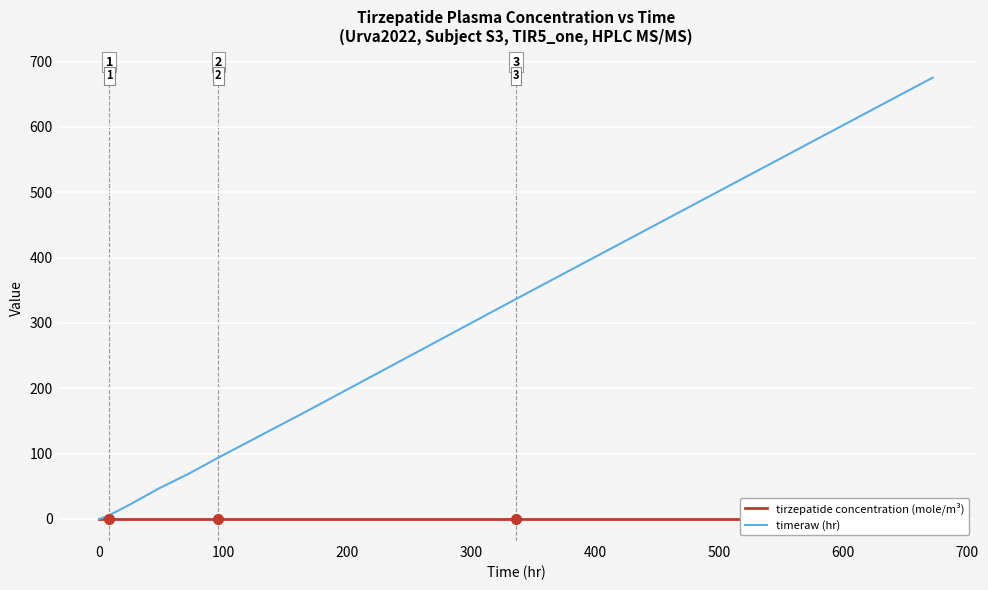

Which series has the largest total across all categories?

timeraw (hr)